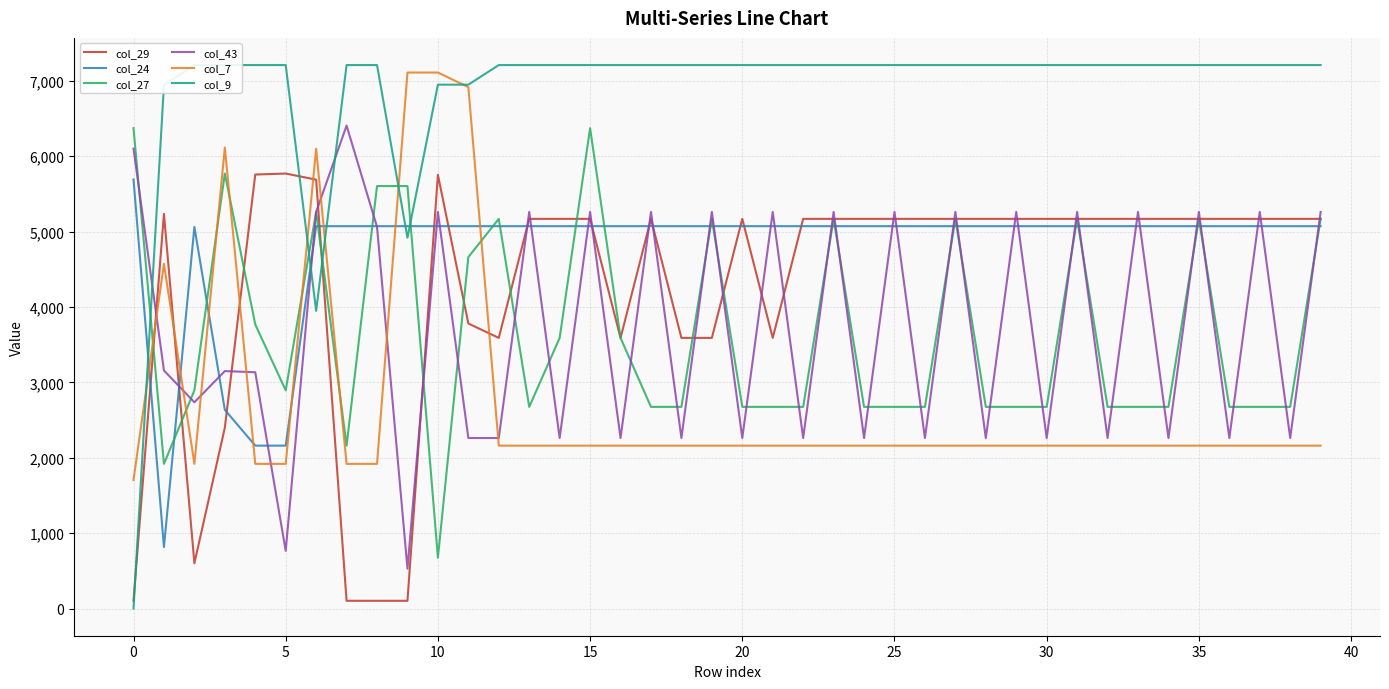

What is the label of the 36th point from the left?

35